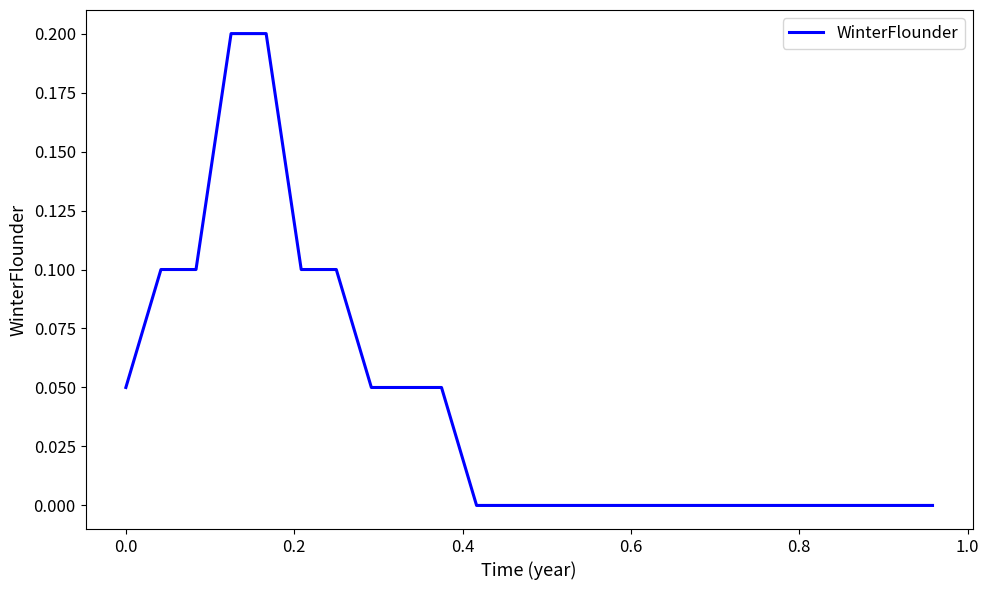

What is the sum of all values?

1.0